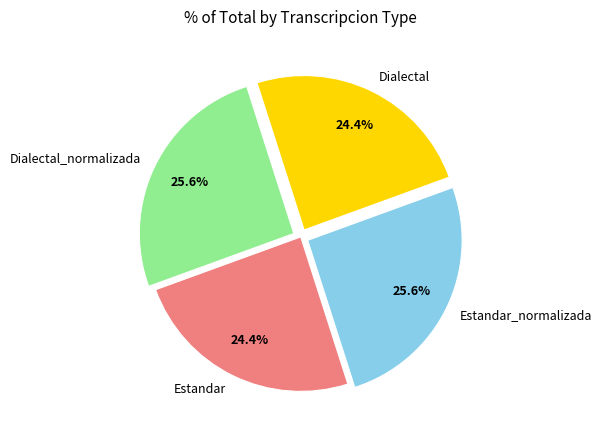

True or false: Estandar_normalizada accounts for 26% of the total.

True